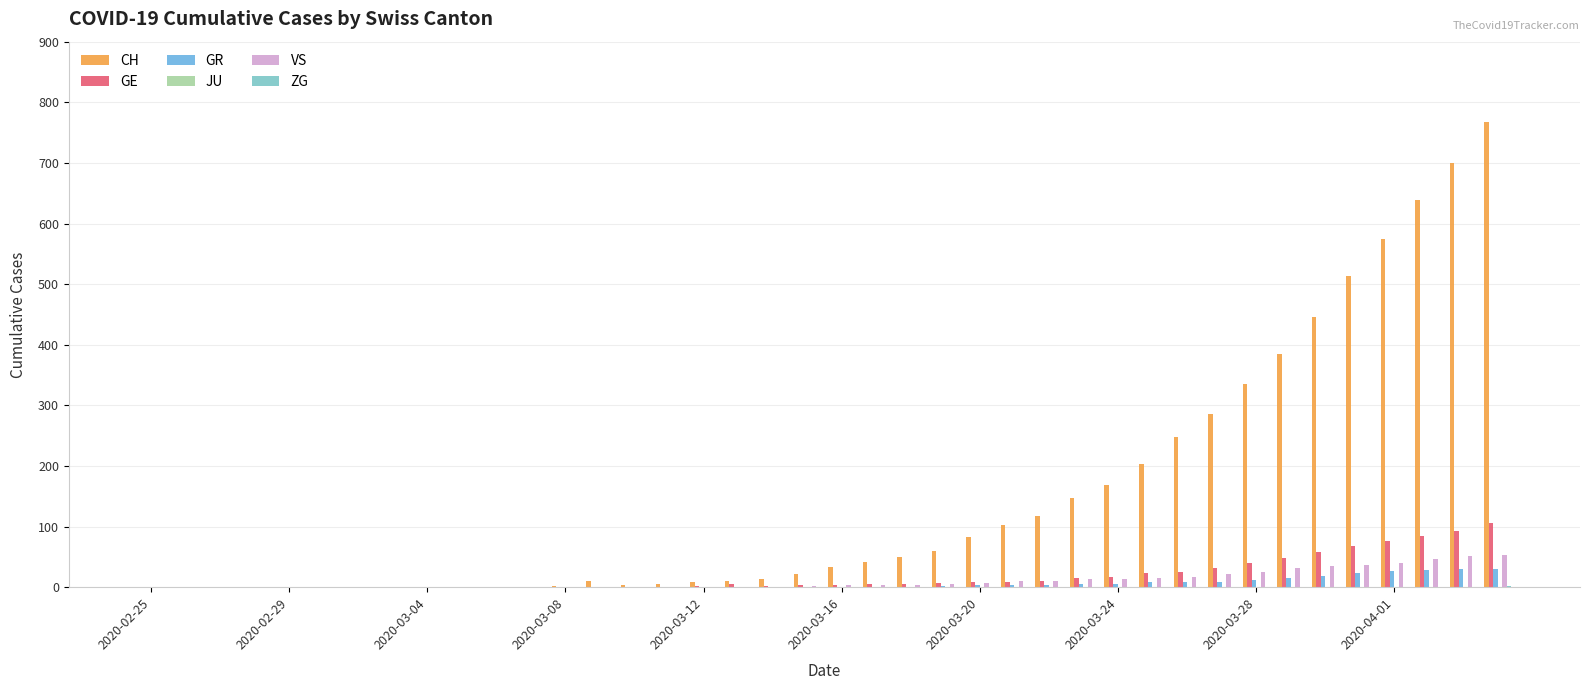

How many categories are shown in the chart?

40